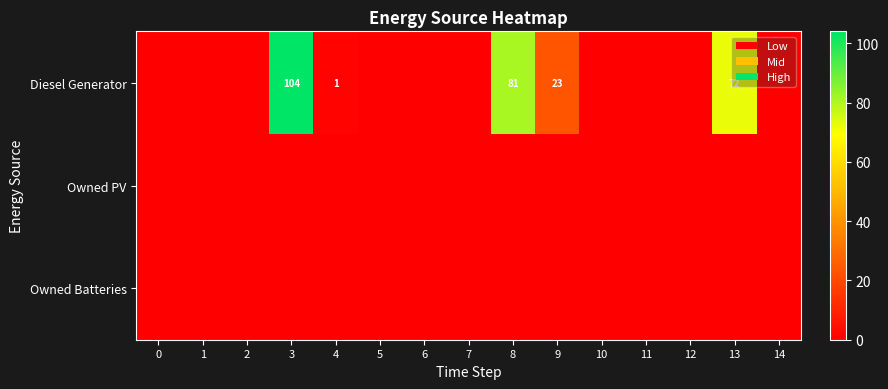

True or false: Diesel Generator has a value of 23 at 9.

True